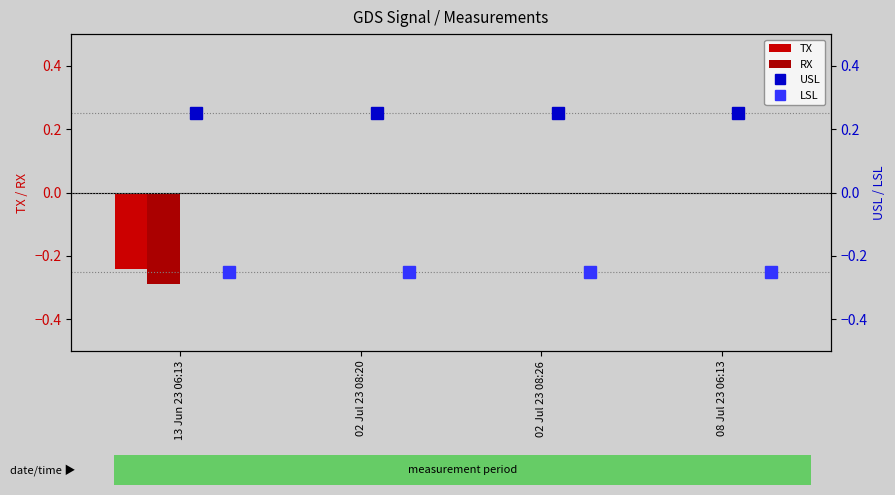

List the labels in order of RX value, smallest first.

13 Jun 23 06:13, 02 Jul 23 08:20, 02 Jul 23 08:26, 08 Jul 23 06:13